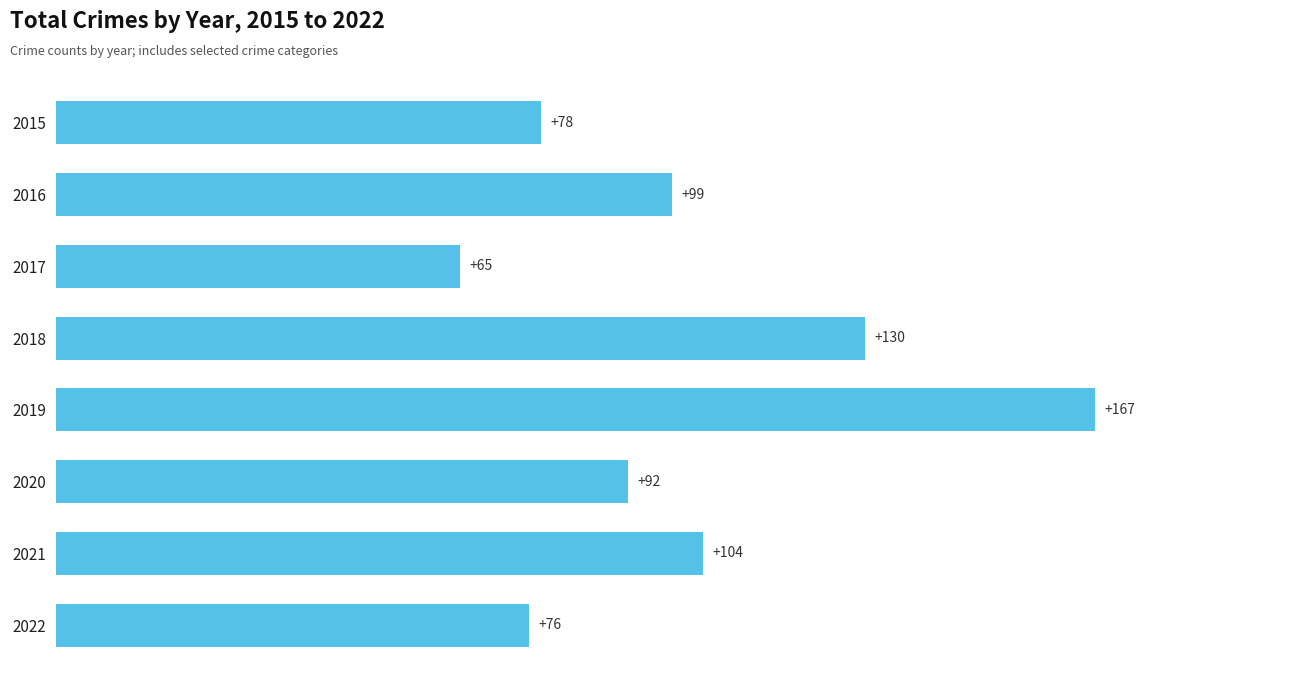

Reading top to bottom, list all the values displayed in this chart.

2015=78	2016=99	2017=65	2018=130	2019=167	2020=92	2021=104	2022=76